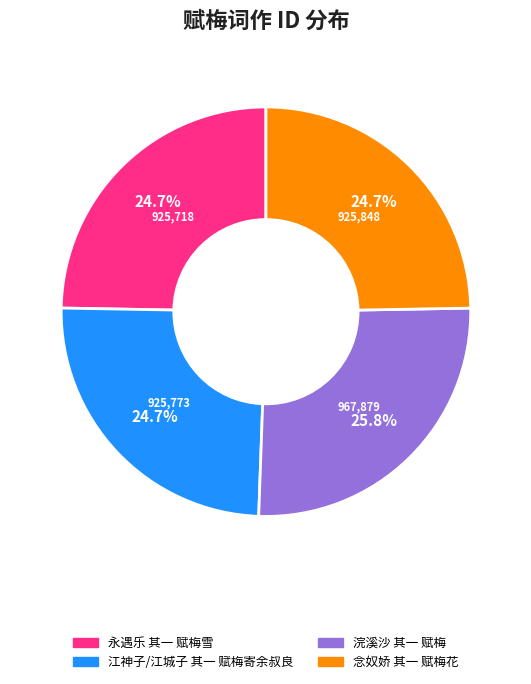

Approximately how many times larger is the value at 永遇乐 其一 赋梅雪 compared to 浣溪沙 其一 赋梅?

1.0